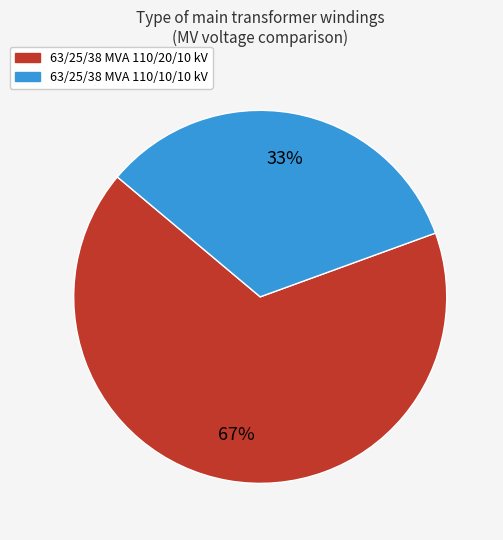

Which has a higher value, 63/25/38 MVA 110/20/10 kV or 63/25/38 MVA 110/10/10 kV?

63/25/38 MVA 110/20/10 kV